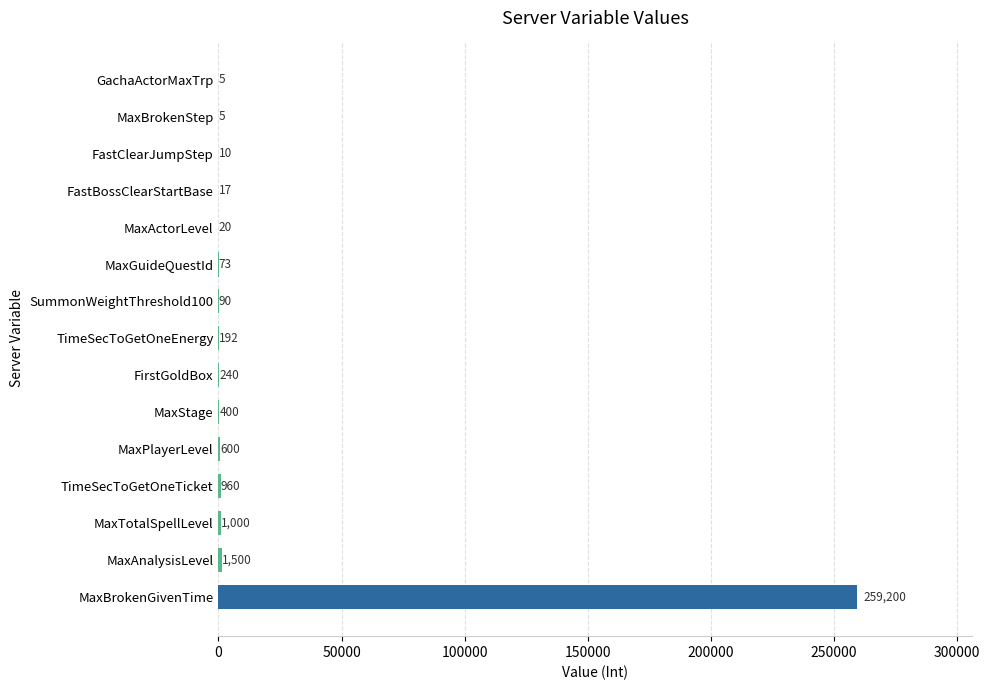

What is the average value?

17621